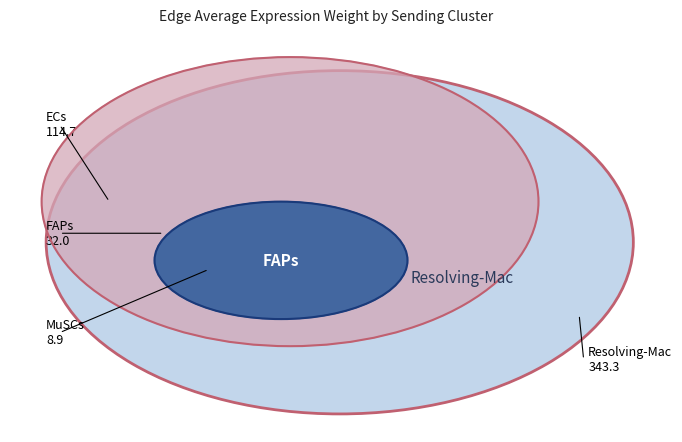

Count the number of slices in the pie.

4